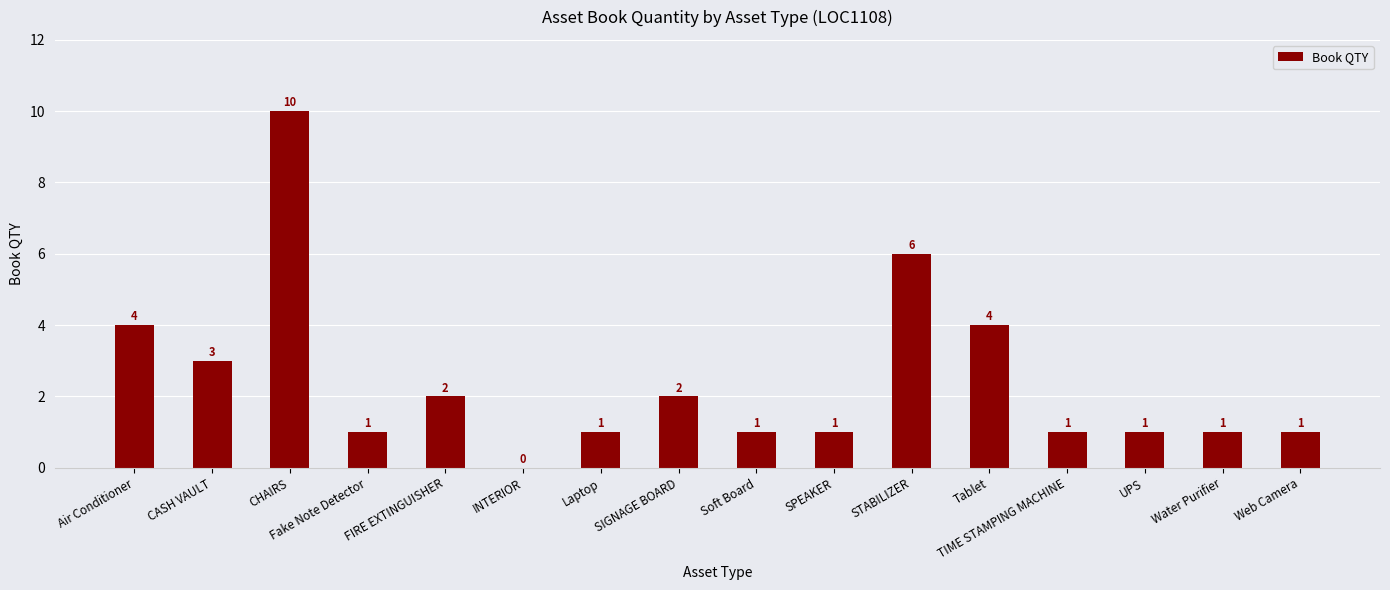

How many data points does each series have?

16